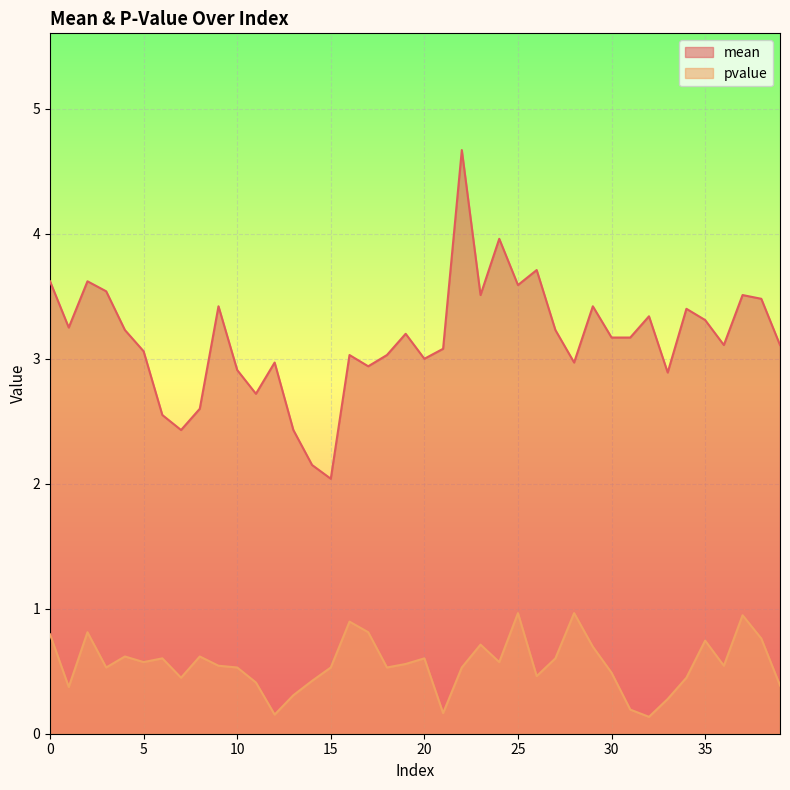

What is the total value across all series at 29?

4.1